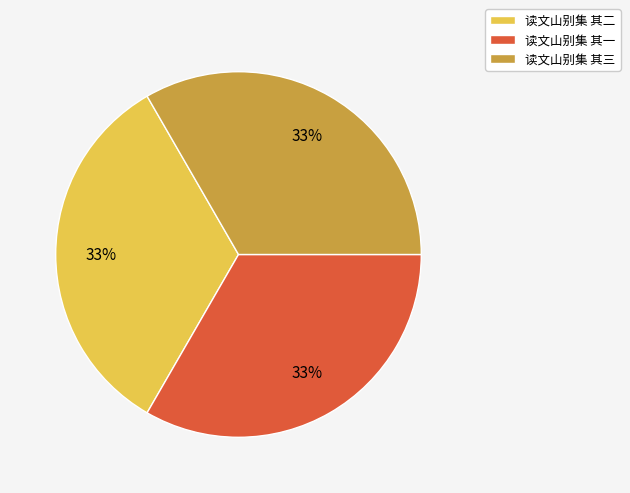

The 读文山别集 其三 slice represents 33% of the pie. True or false?

True